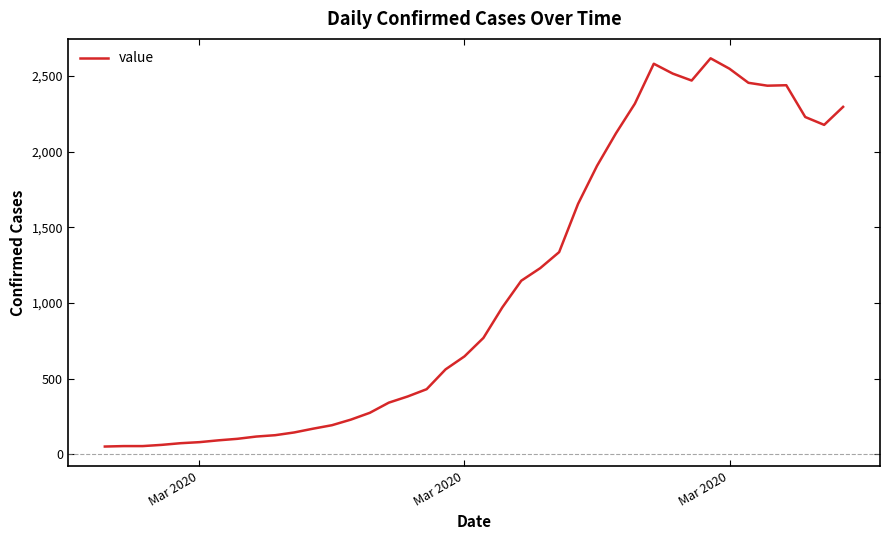

What is the maximum value shown in the chart?

2617